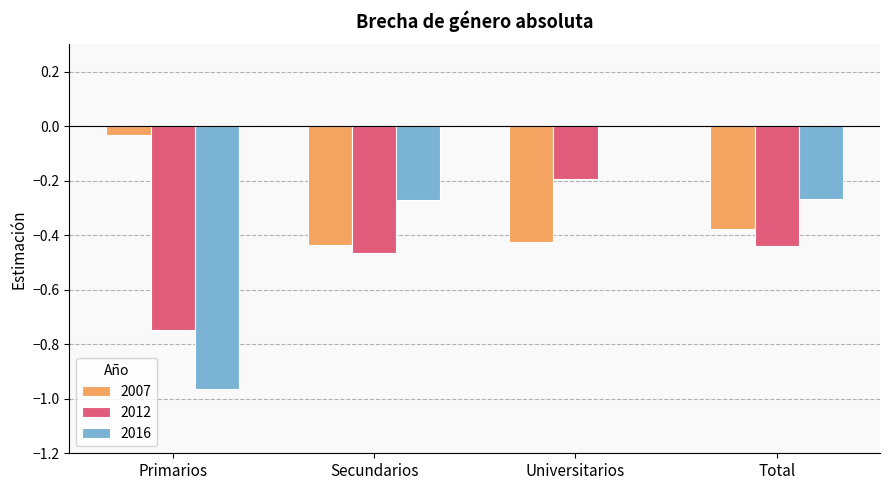

What is the total value across all series at Total?

-1.1